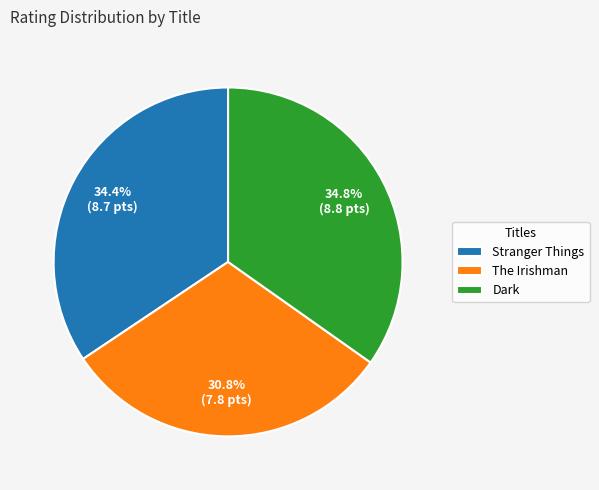

The Dark slice represents 30% of the pie. True or false?

False